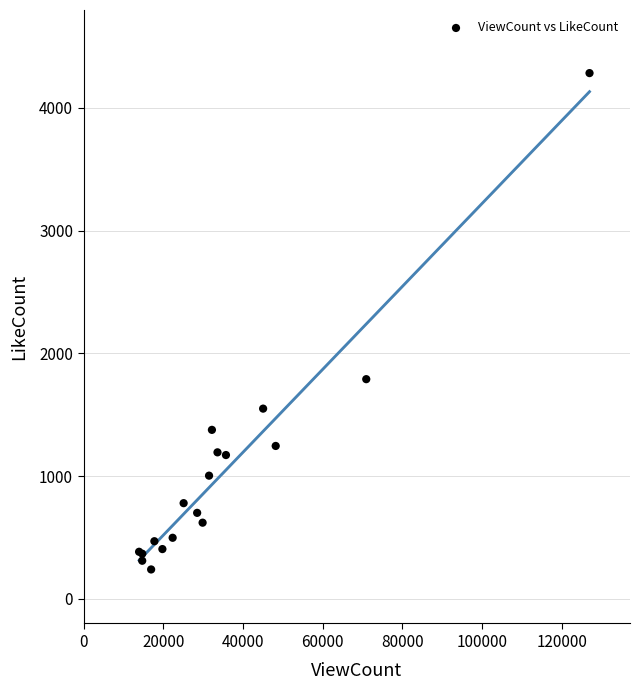

What Y value in the scatter plot is closest to 2261?

1790